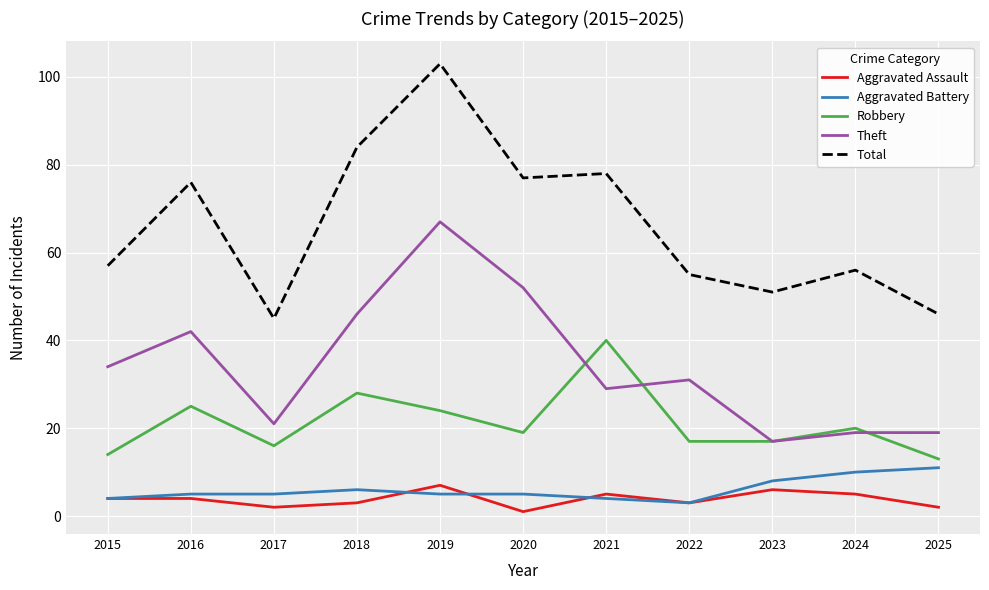

Read the Total value at 2019.

103